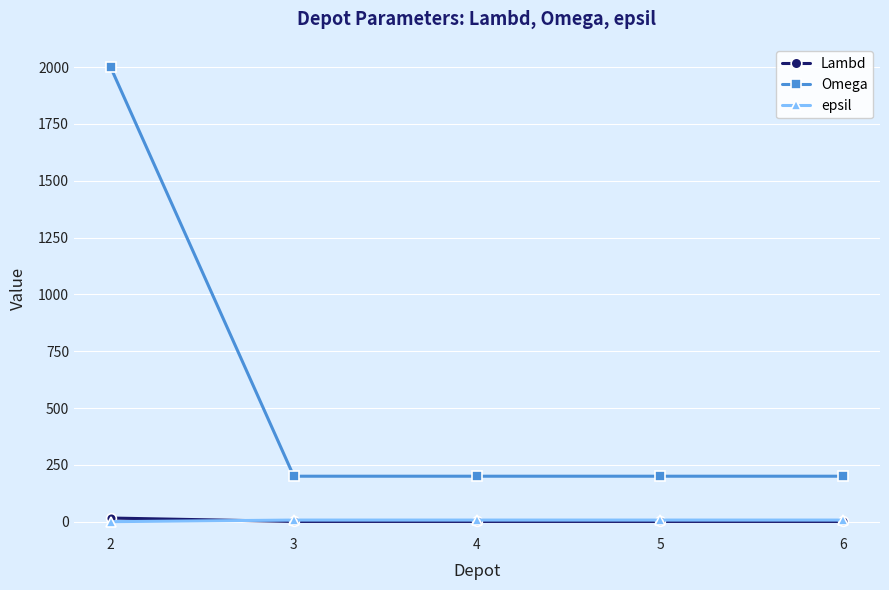

What is the maximum value for Omega?

2000